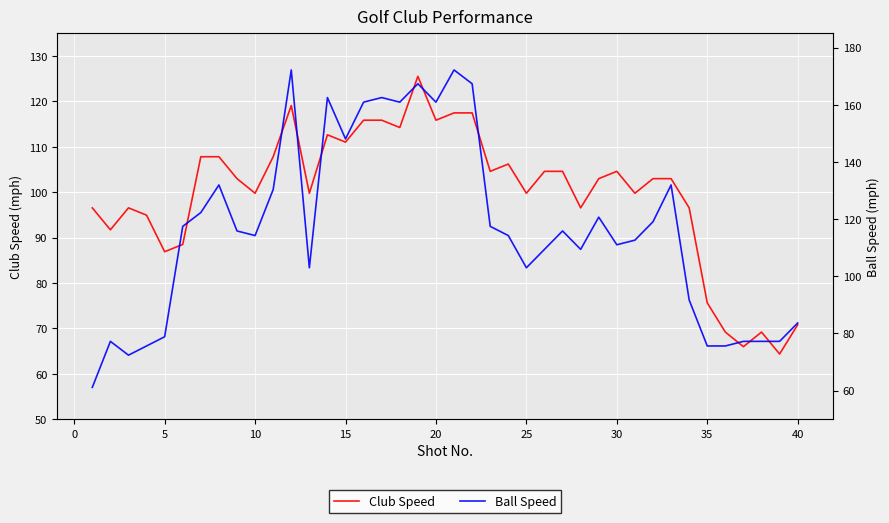

In Club Speed, how many points are higher than both neighbors (excluding endpoints)?

7